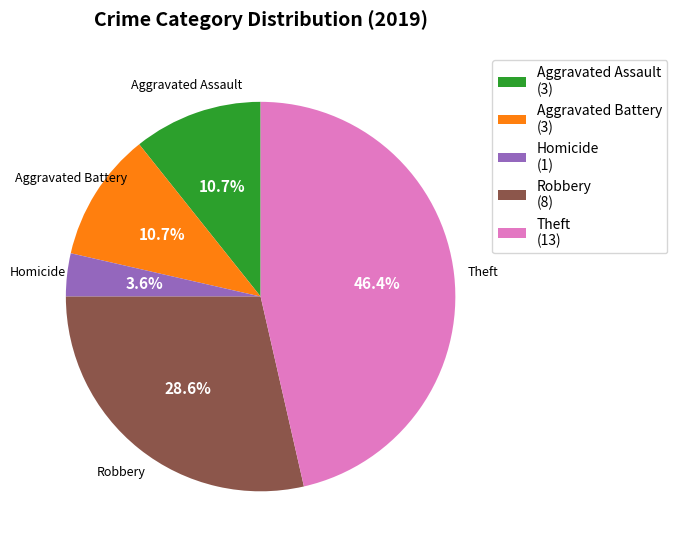

Between Theft (13) and Aggravated Battery (3), which is larger?

Theft (13)